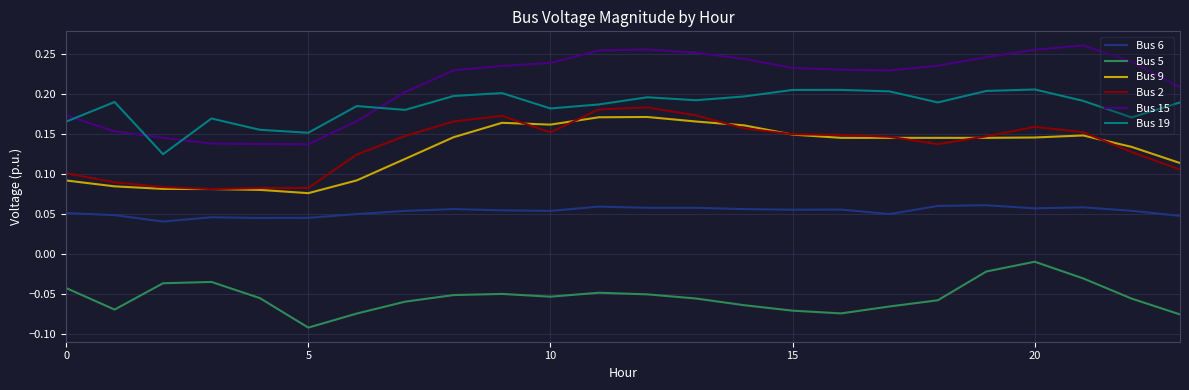

Is this an area chart (filled region under the line)?

No